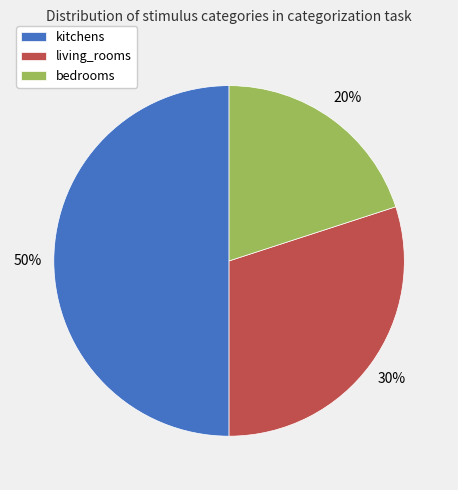

Between kitchens and bedrooms, which is larger?

kitchens